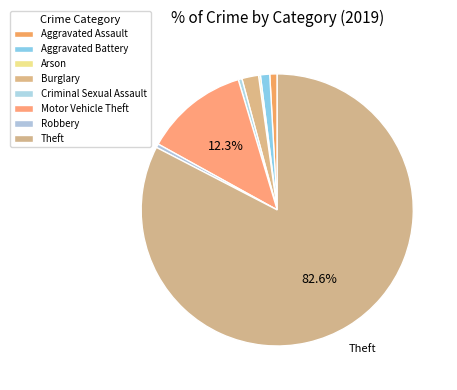

True or false: Theft accounts for 91% of the total.

False